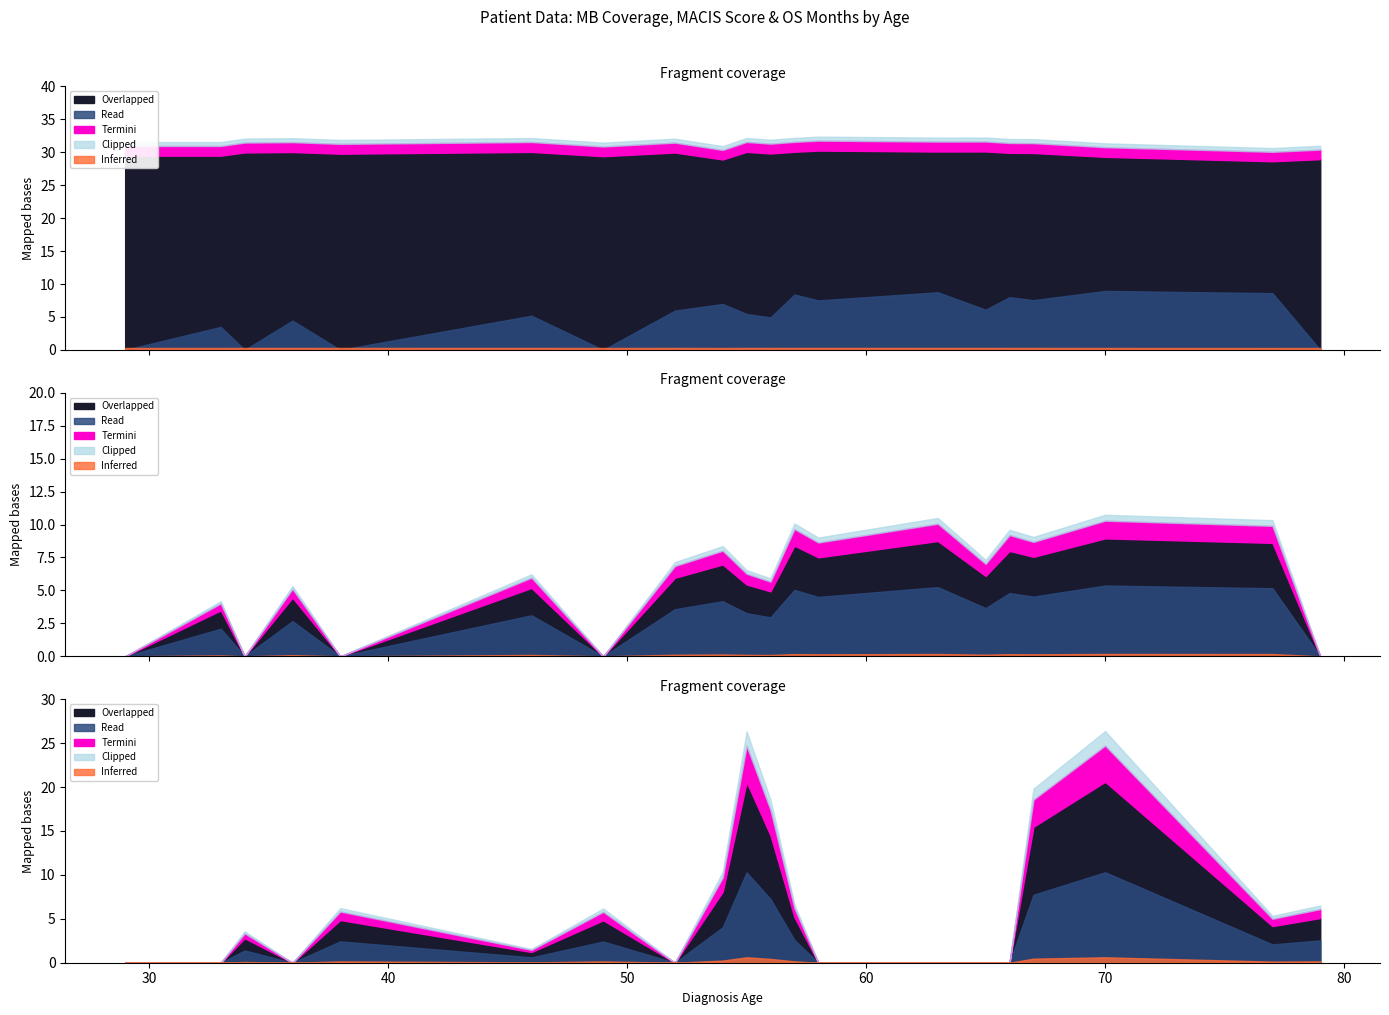

At 56, list the series in order from largest to smallest.

MB_COV, OS_MONTHS, MACIS_SCORE